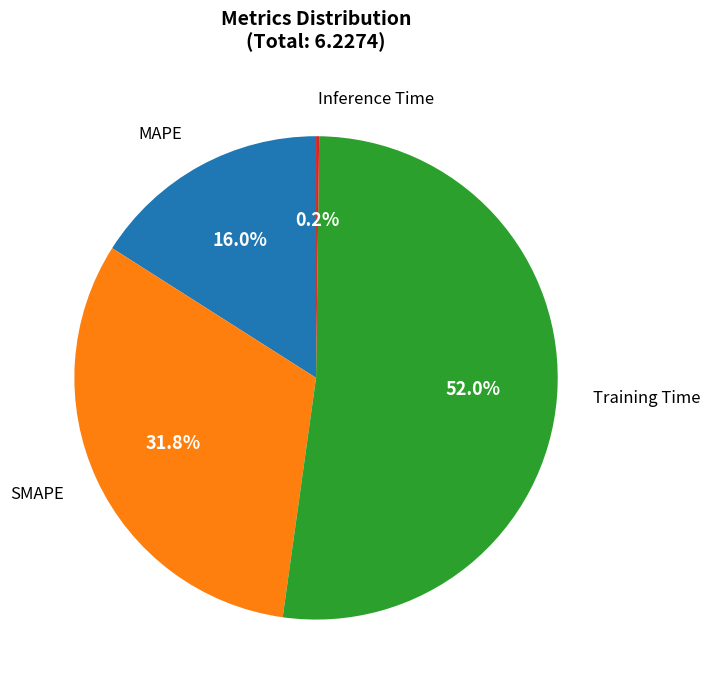

Is there any slice that represents more than half of the pie?

Yes